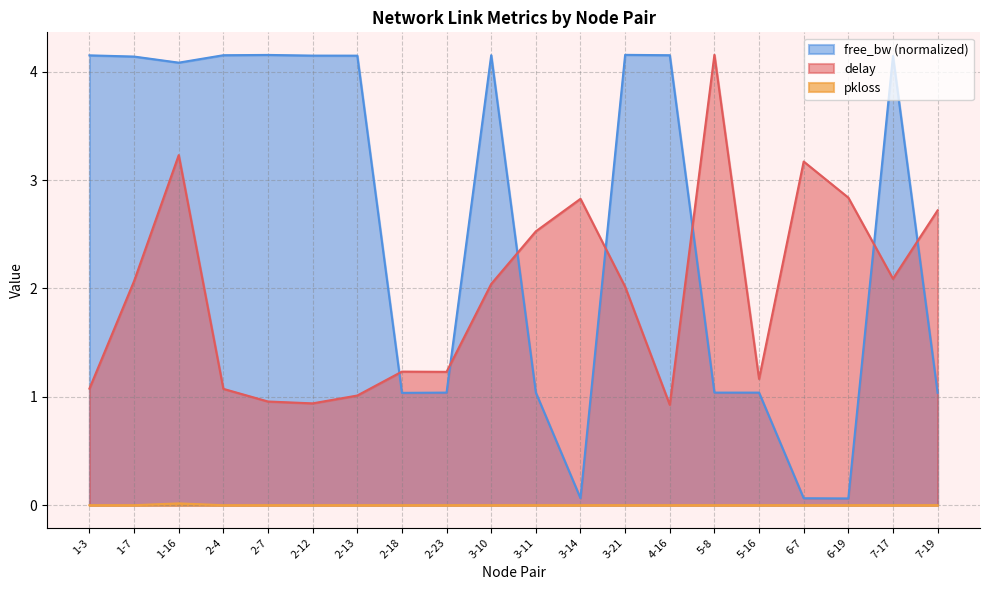

At which label does delay reach its minimum?

4-16